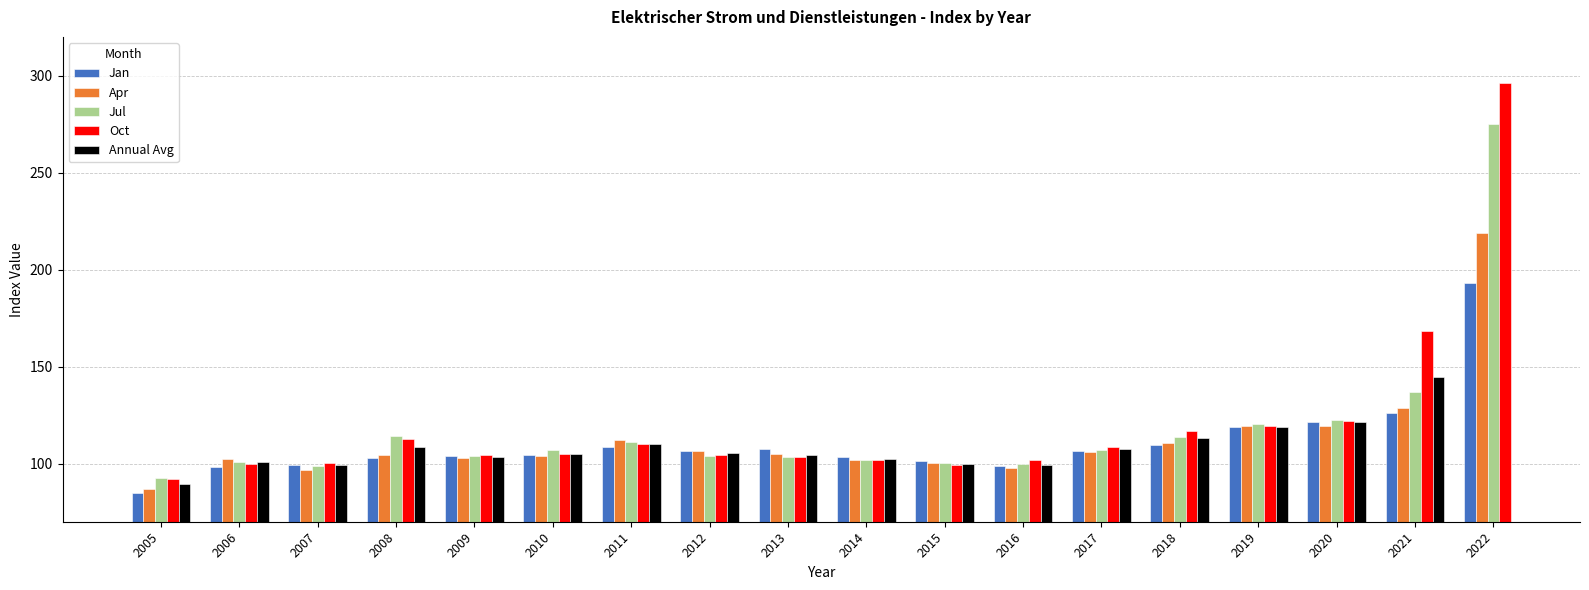

At how many categories does at least one series exceed 154?

2